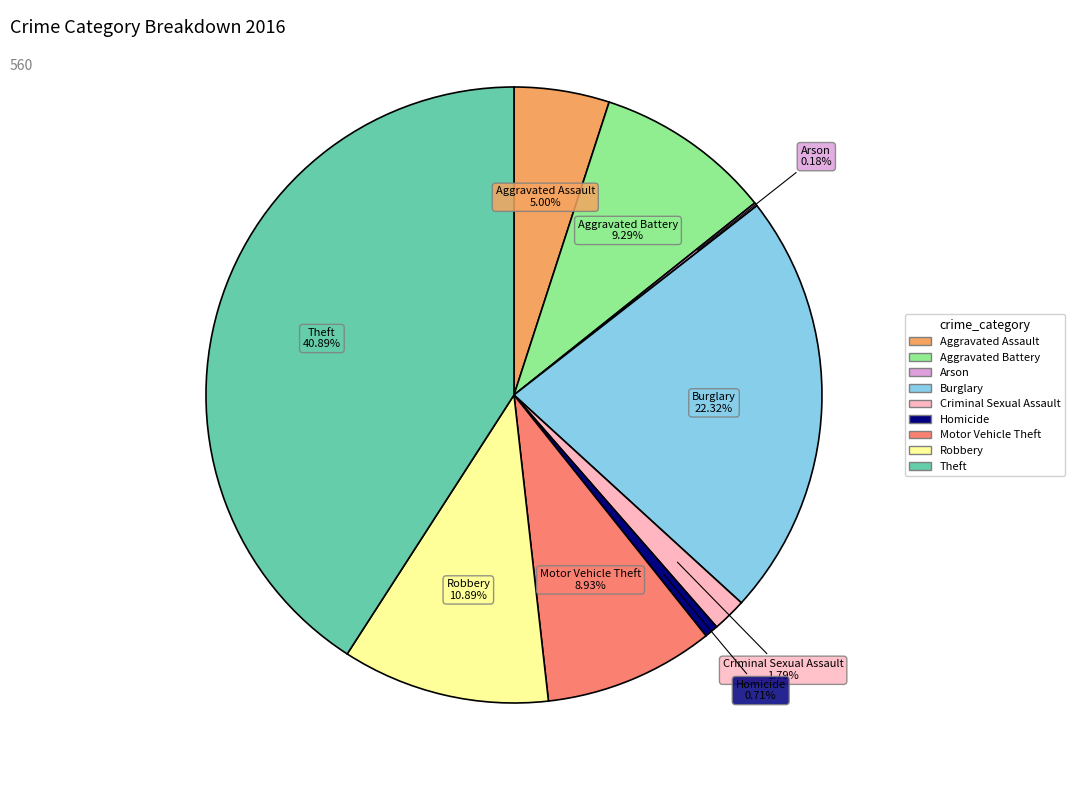

Is it true that Aggravated Assault is 18% of the pie?

False